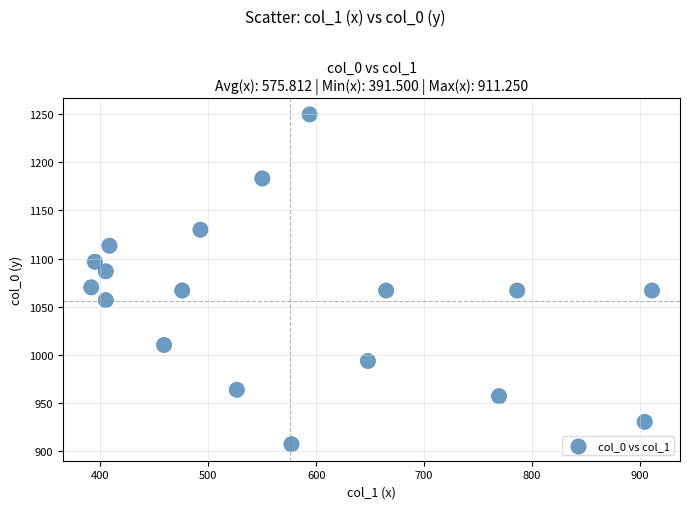

What is the range of X values (max minus min)?

519.8